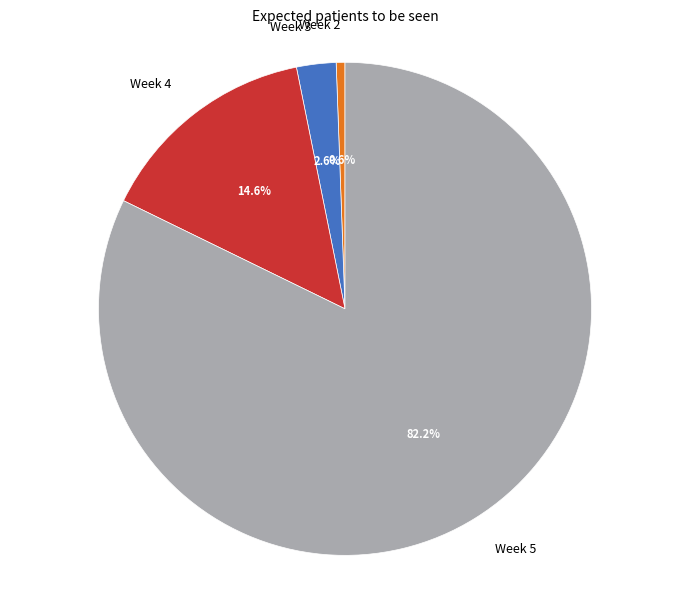

What is the total percentage of Week 5 and Week 4?

96.8%